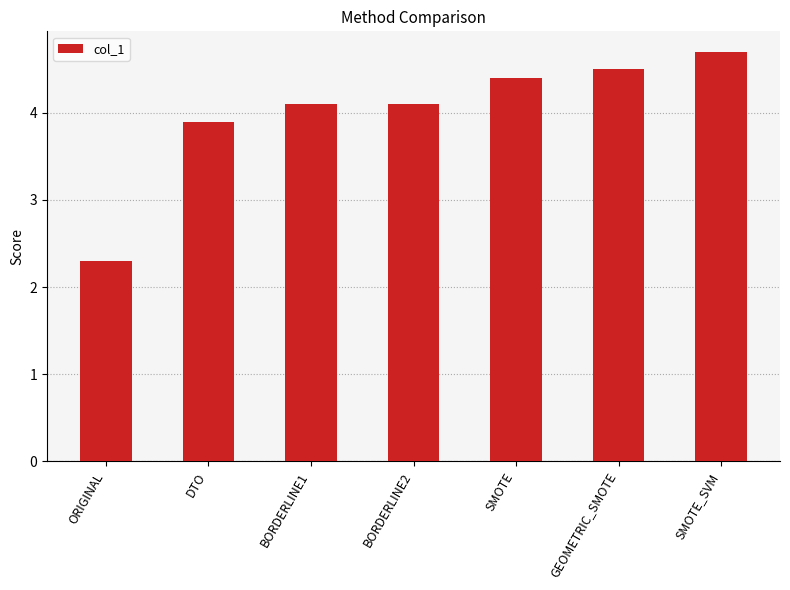

What is the sum of the values at BORDERLINE1 and BORDERLINE2?

8.2